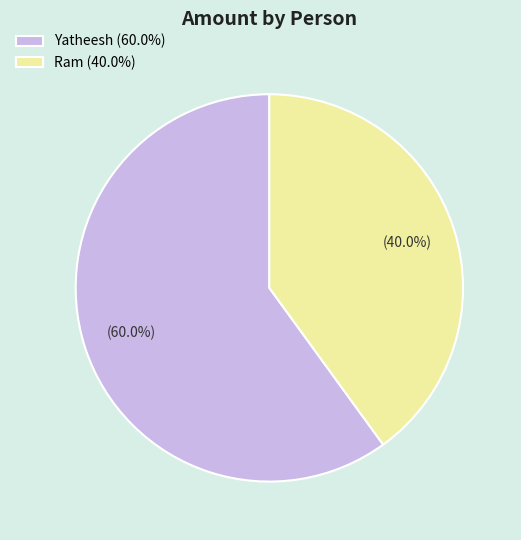

Is it true that Ram is 40% of the pie?

True